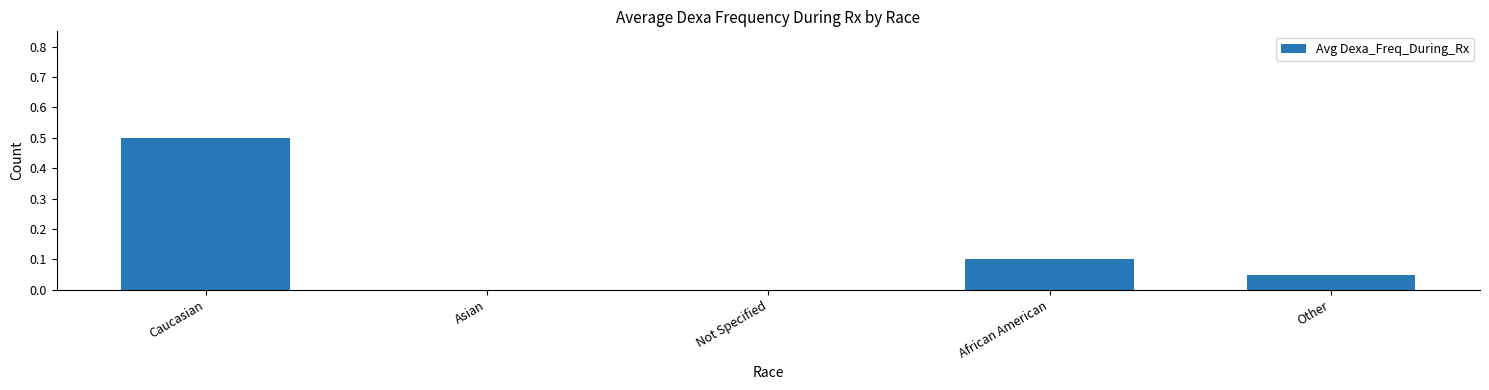

What is the greatest value displayed?

0.5